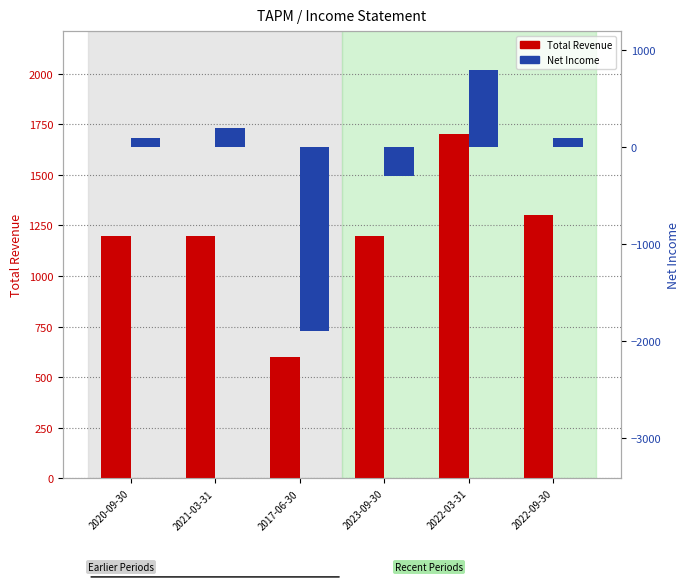

At which category is the sum across all series the highest?

2022-03-31